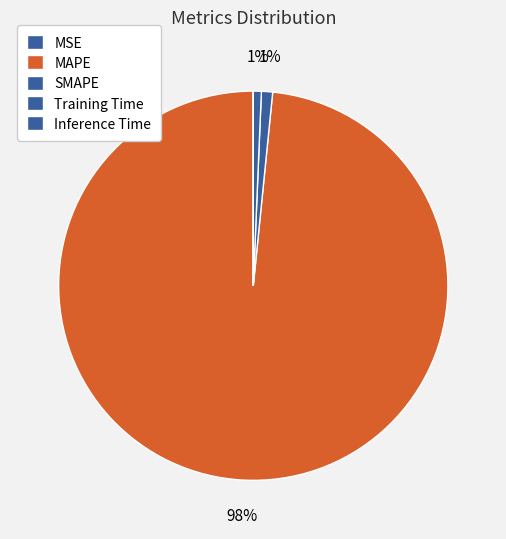

How many slices are in this pie chart?

5